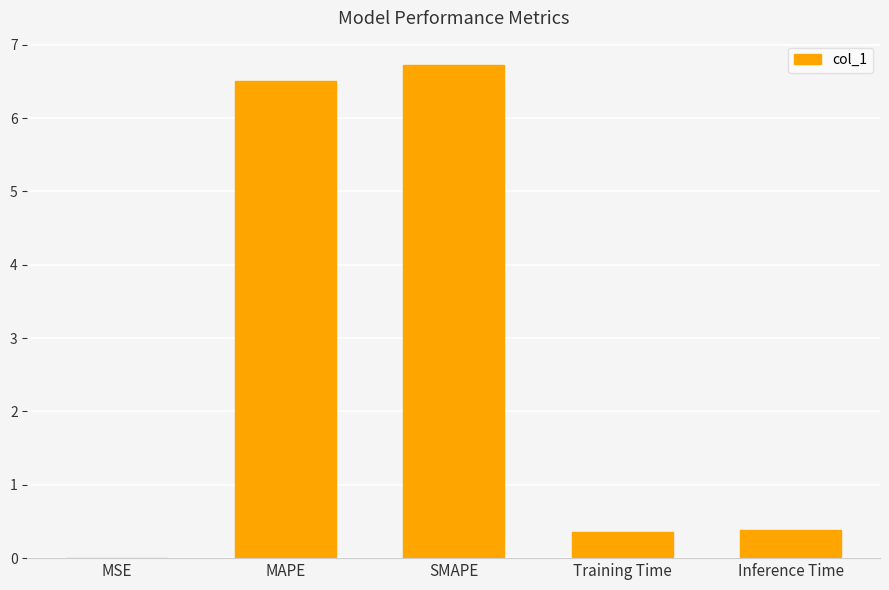

What is the maximum value shown in the chart?

6.7